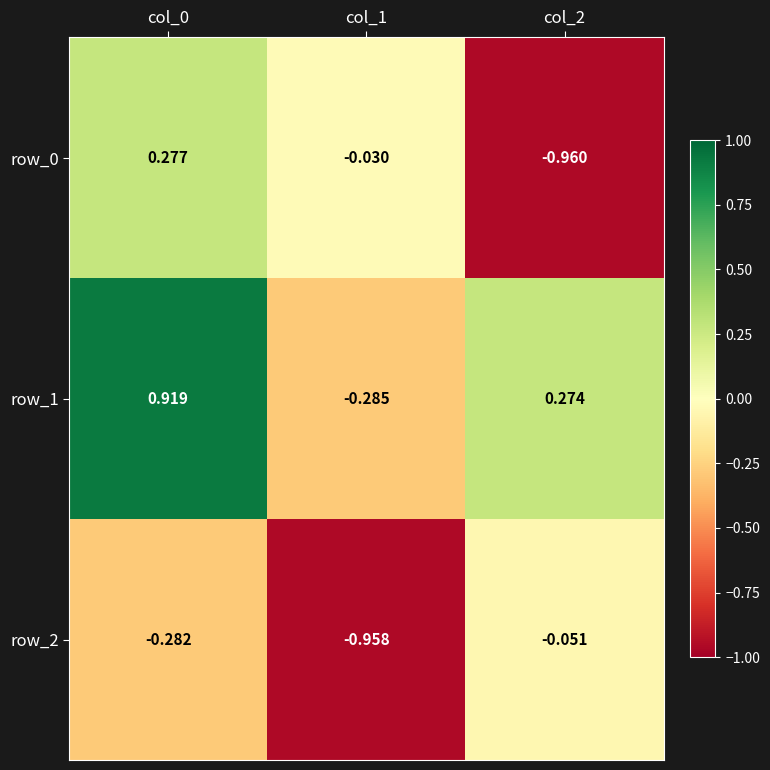

Which series has the largest total across all categories?

row_1